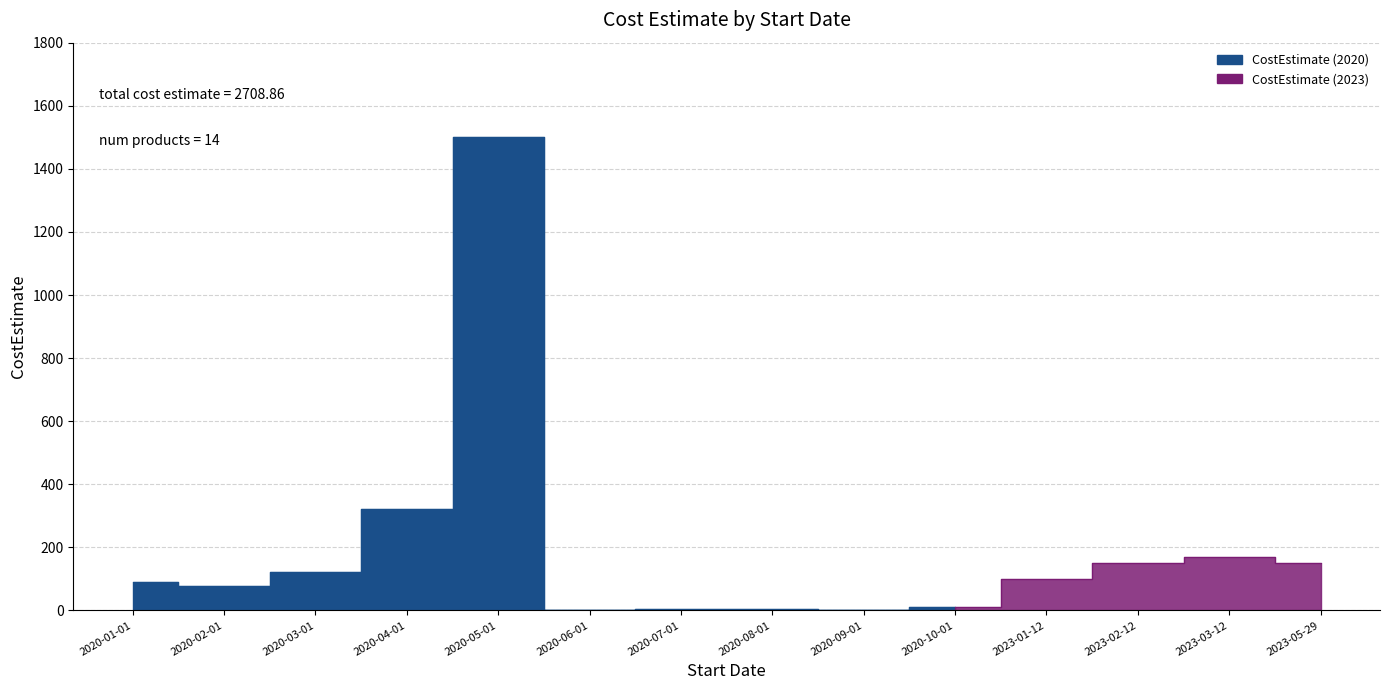

What is the difference between the maximum and minimum values?

1499.1